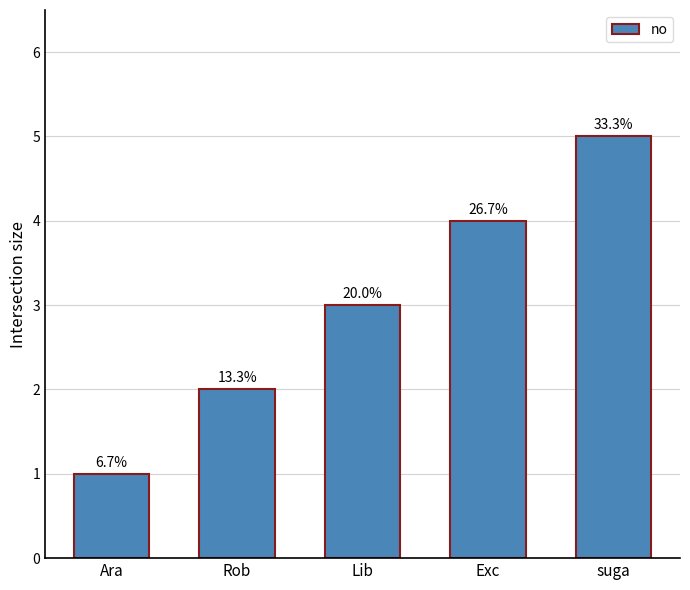

Reading left to right, what are all the values shown in this chart?

Ara=1	Rob=2	Lib=3	Exc=4	suga=5